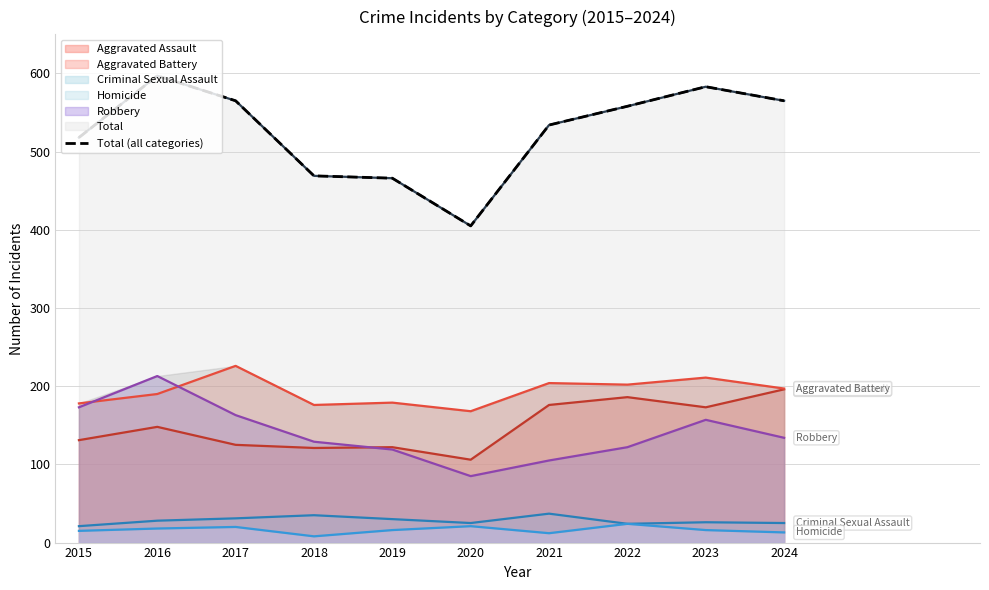

What is the greatest value displayed?

597